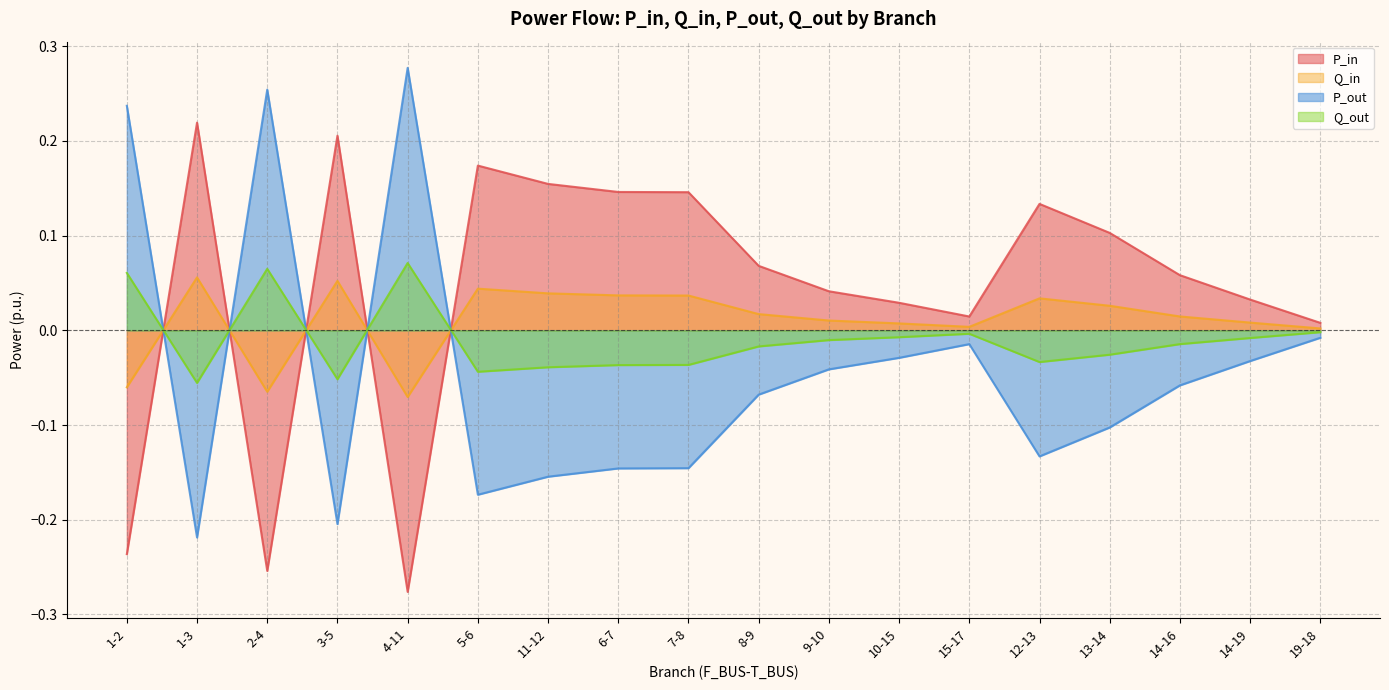

Is it true that P_out equals -0.3 at 3-5?

False